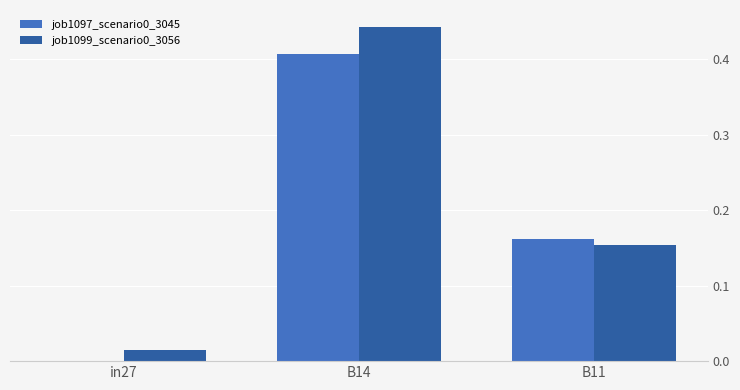

Count the job1097_scenario0_3045 values in the range 0 to 1.

3